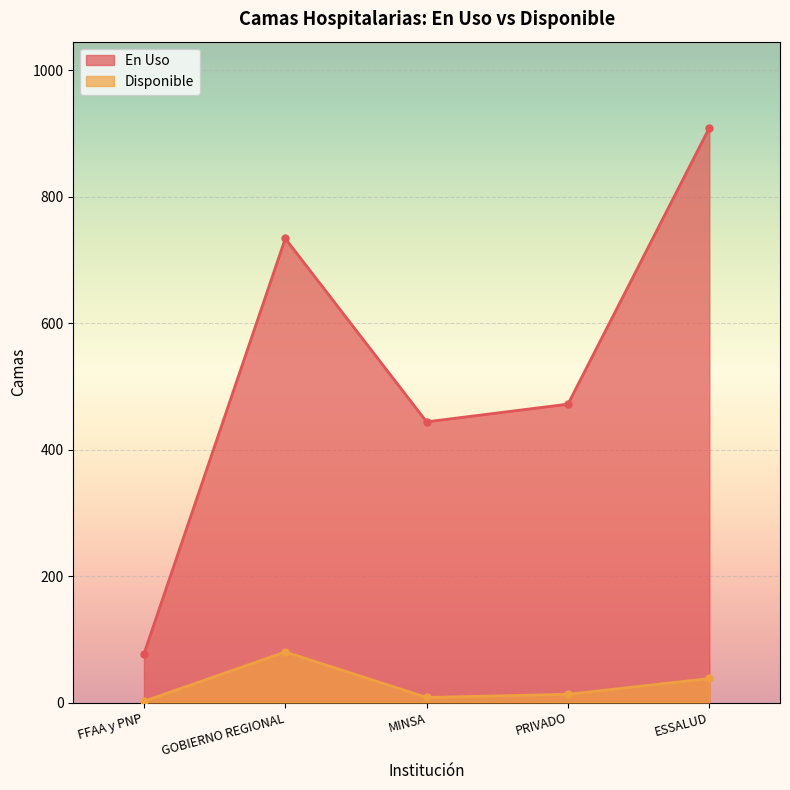

How many series are shown in this chart?

2